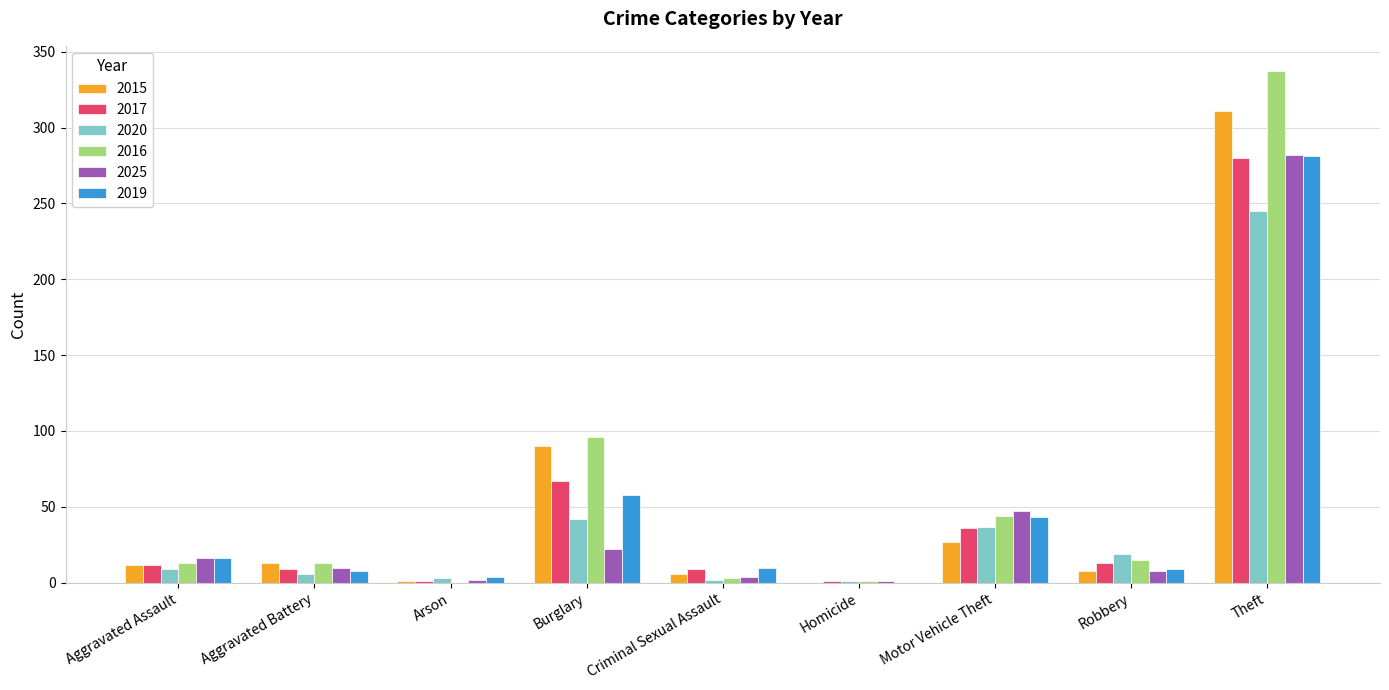

What is the average value of the 2015 series?

52